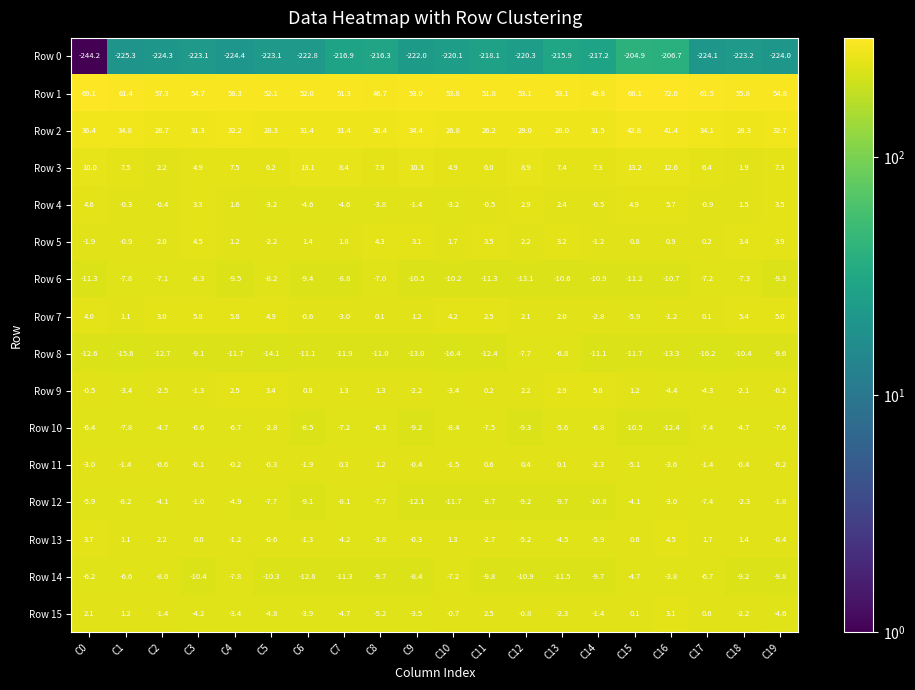

Where does the Row 9 series first go above 0?

C4